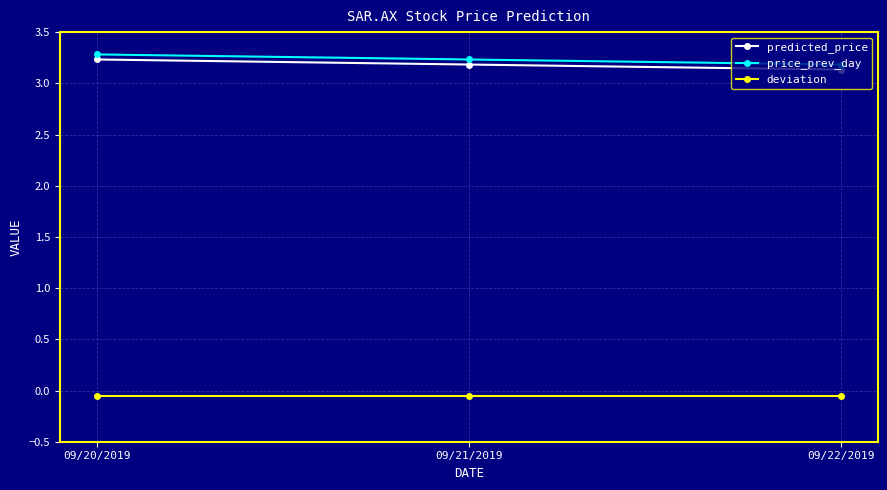

At which category is the sum across all series the highest?

09/20/2019